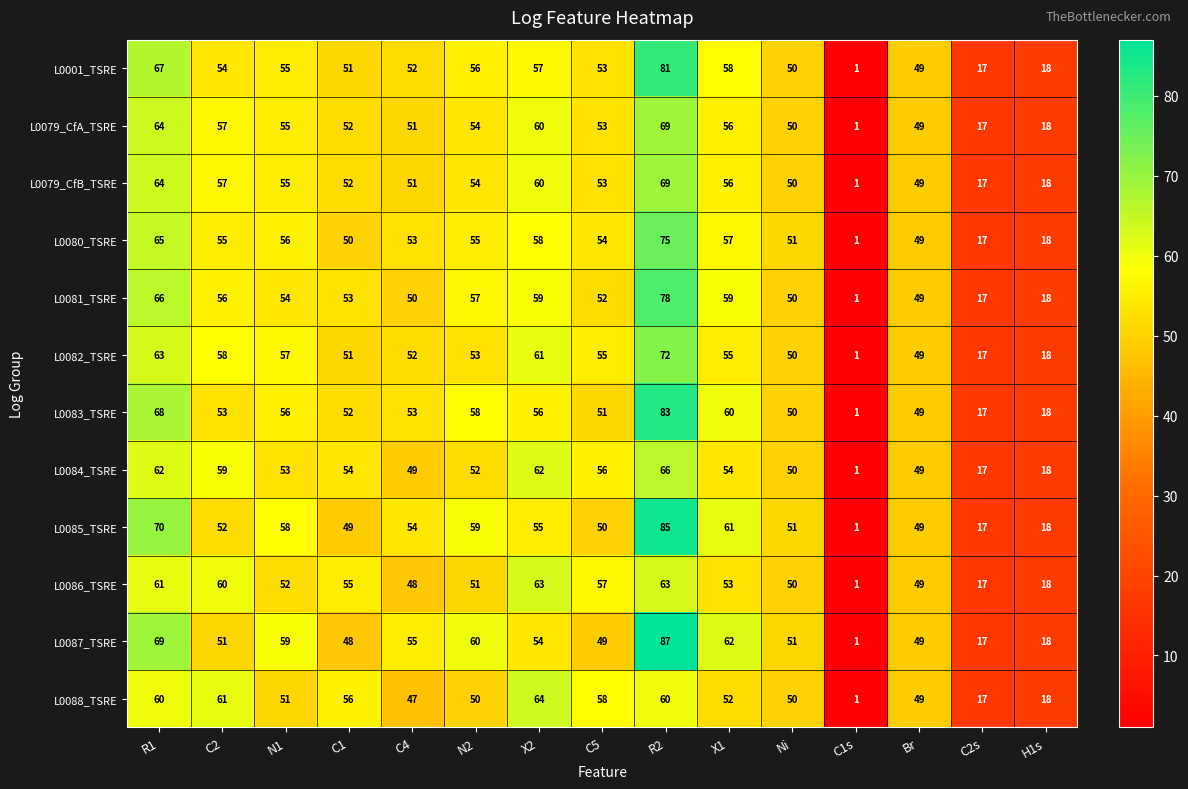

Is it true that L0081_TSRE equals 1 at C1s?

True